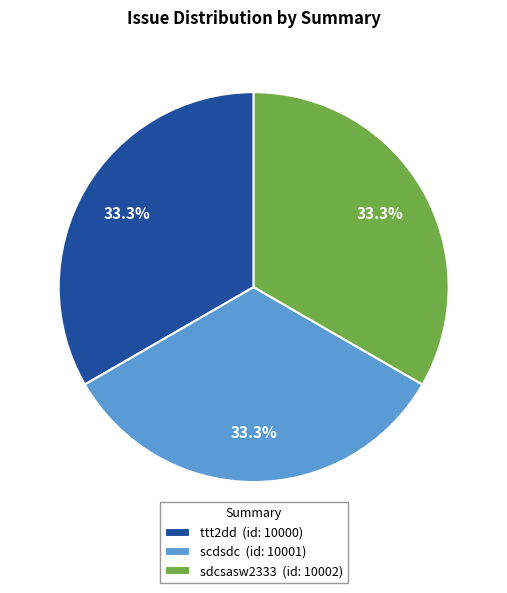

Count the number of slices in the pie.

3